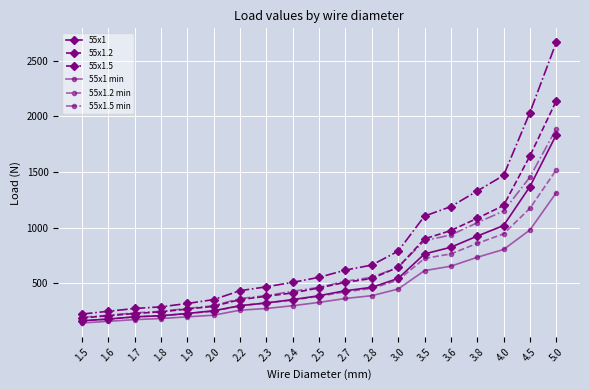

List the series in order of their peak value, highest first.

55x1.5, 55x1.2, 55x1.5 min, 55x1, 55x1.2 min, 55x1 min